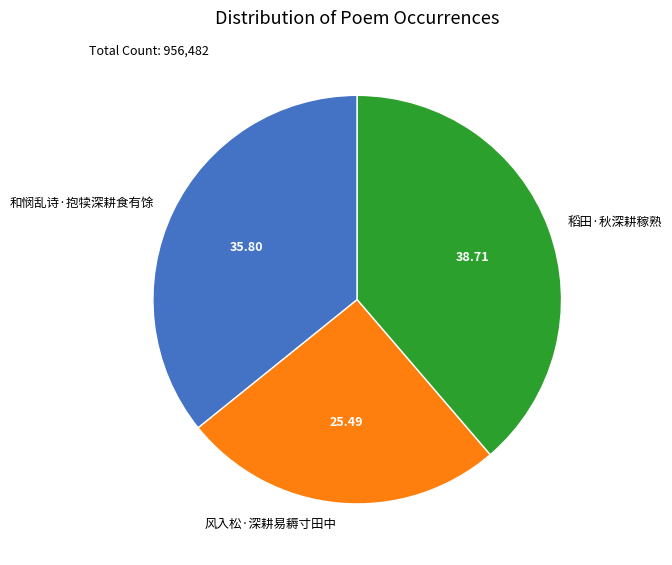

True or false: 风入松·深耕易耨寸田中 accounts for 31% of the total.

False